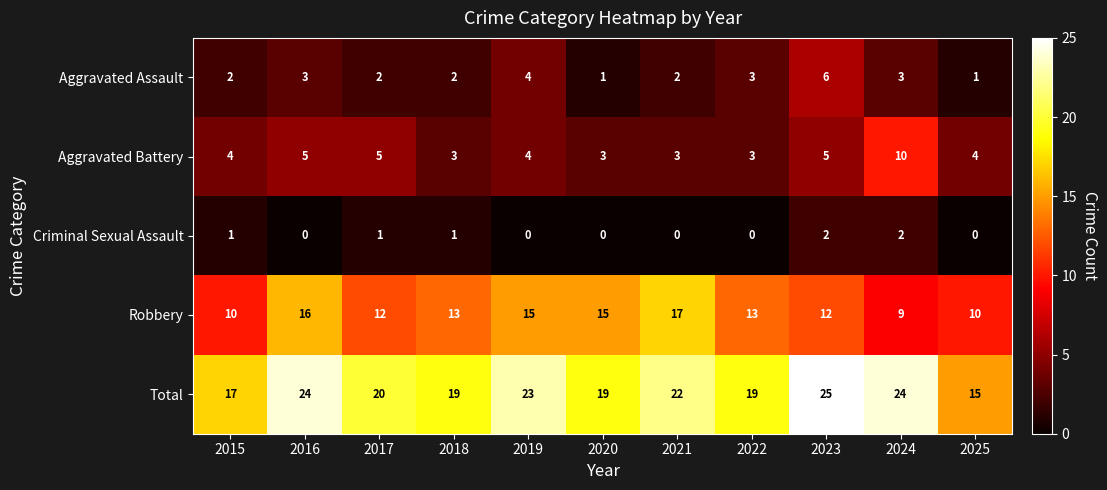

Where is Total nearest to the value 20?

2017